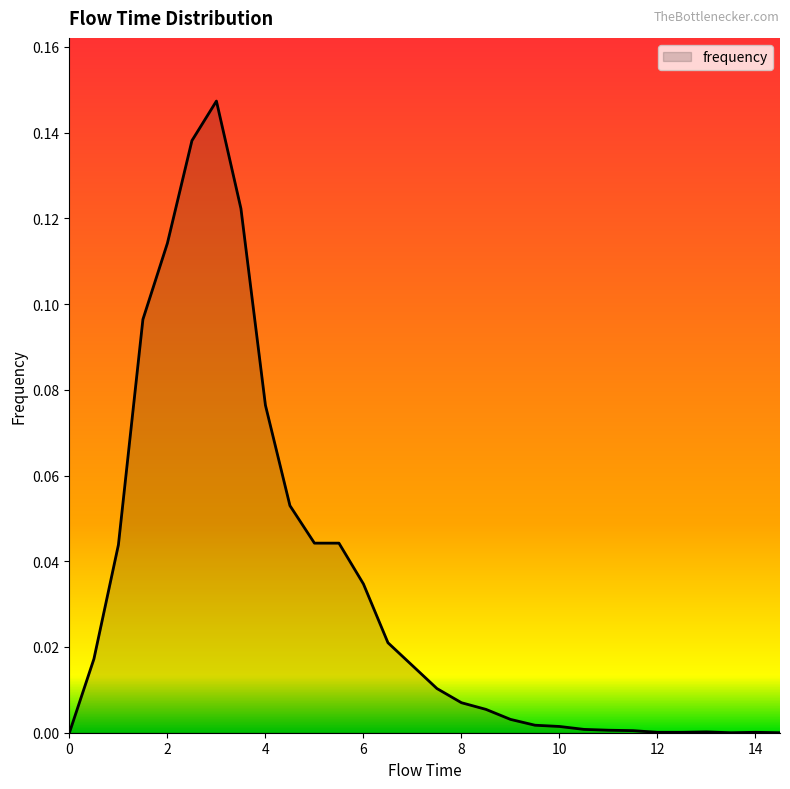

Which category has the highest value across all series?

3.0